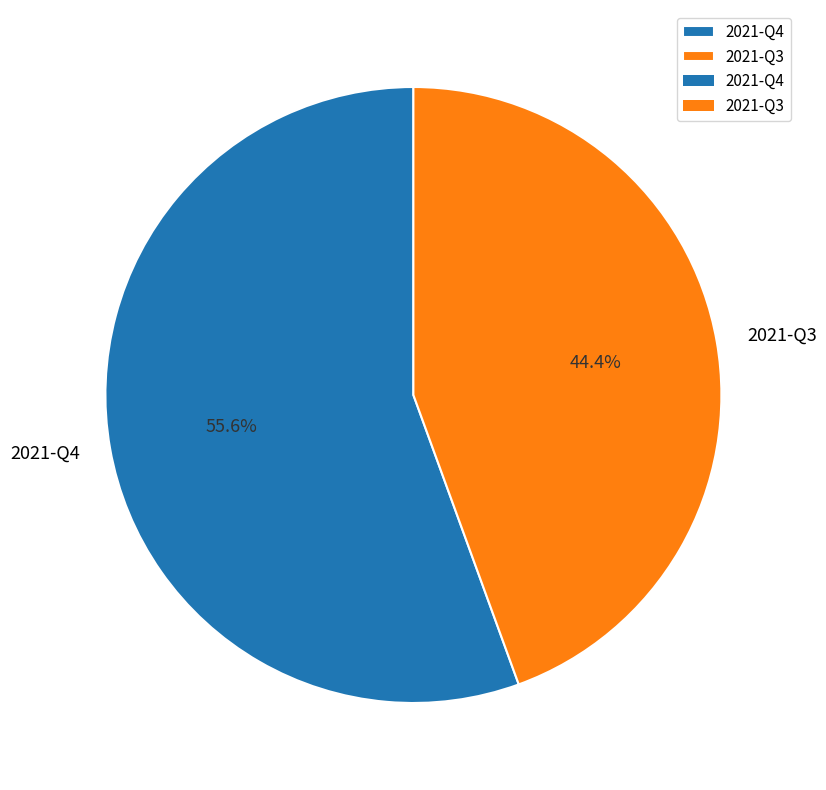

To the nearest percent, what is the difference between the 2021-Q4 and 2021-Q3 slice percentages?

11%